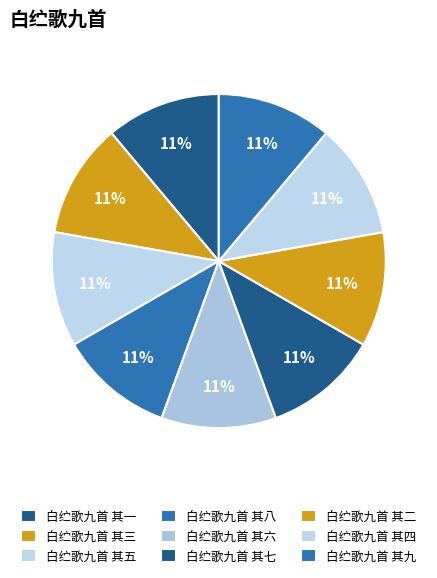

Is there any slice that represents more than half of the pie?

No